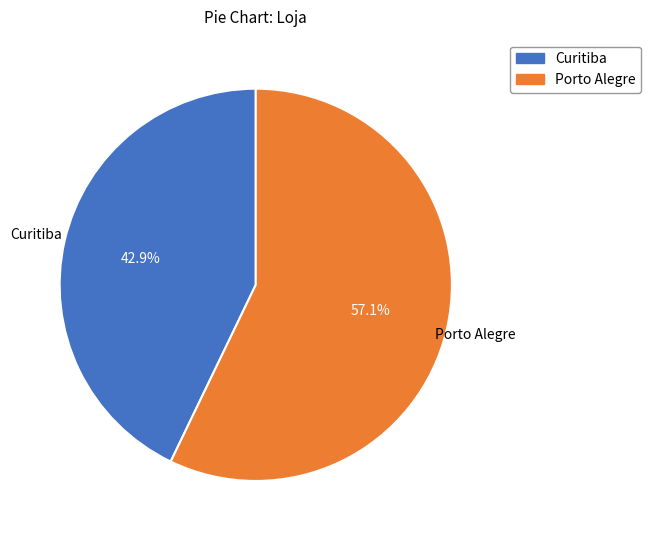

What percentage is the Curitiba slice, to the nearest percent?

43%